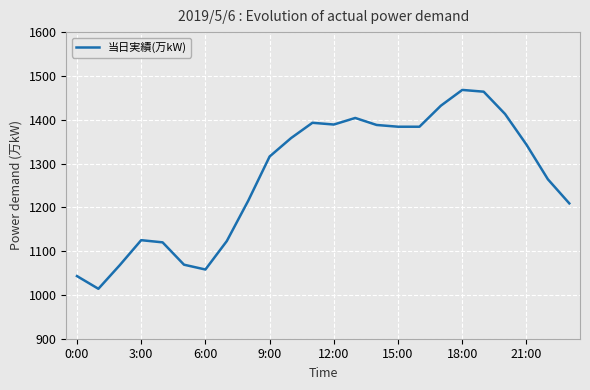

What is the smallest value displayed?

1014